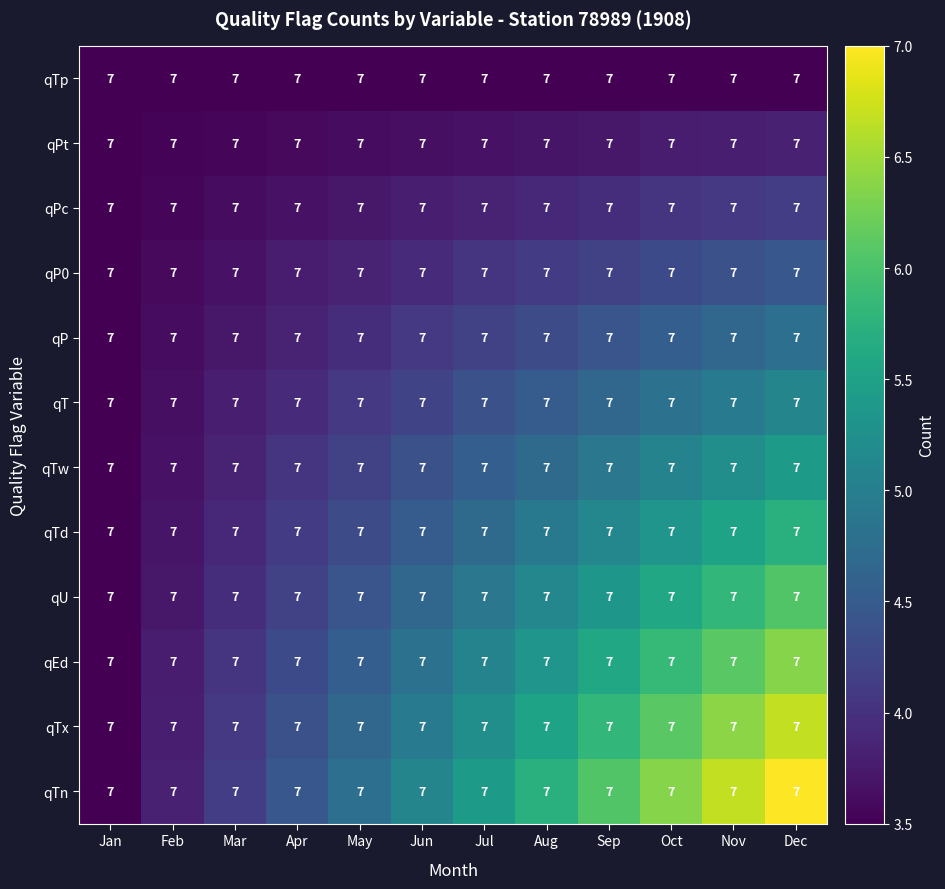

What value does the qTp series have at Jul?

3.5